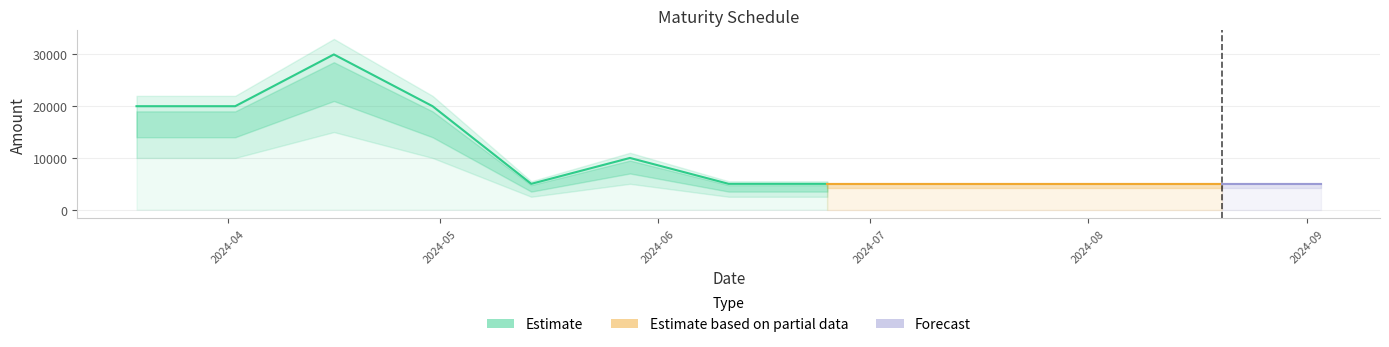

What is the average value?

11250